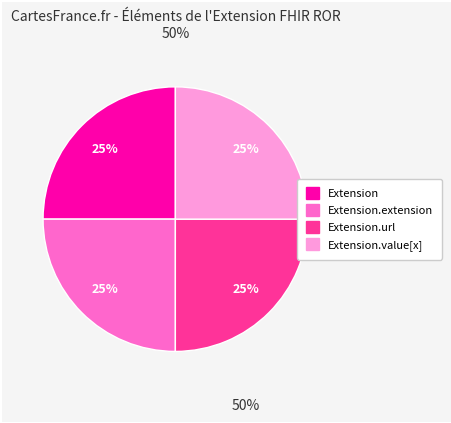

To the nearest percent, what is the average slice percentage?

25%